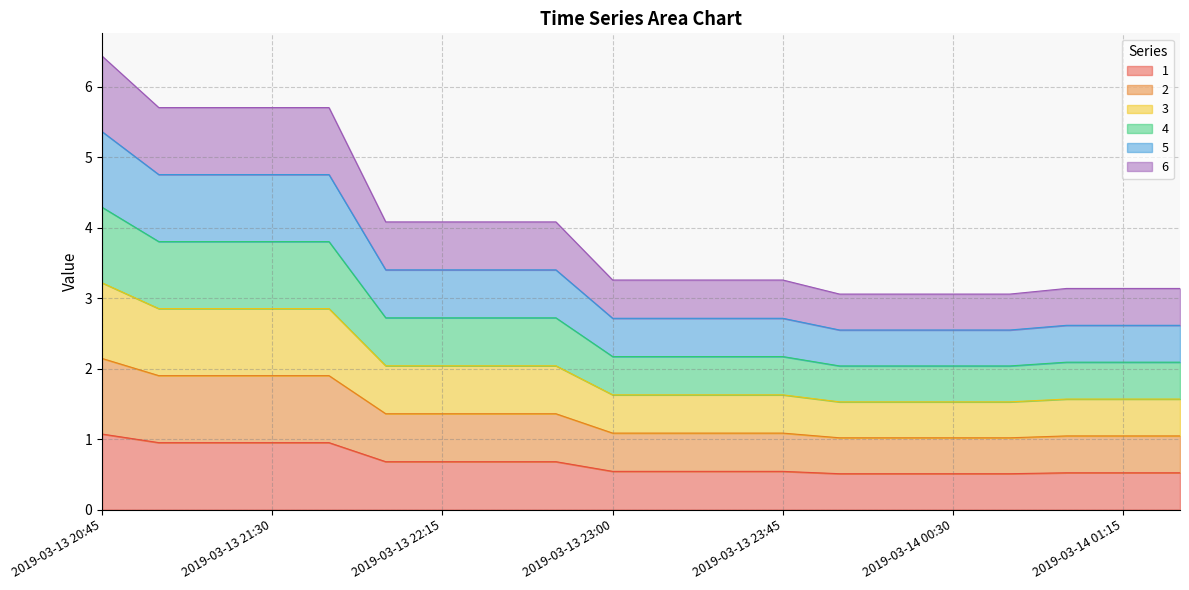

At which category is the sum across all series the highest?

2019-03-13 20:45